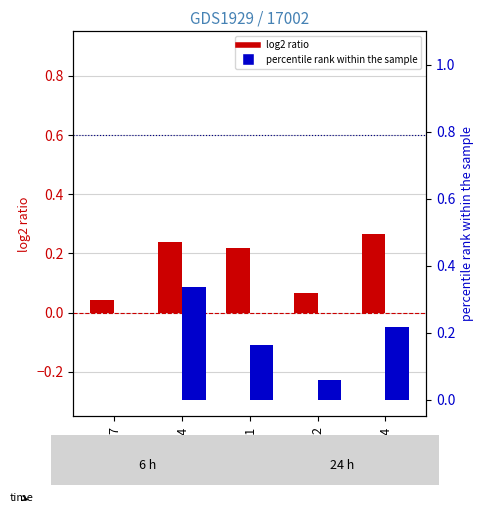

How many job431_scenario2_860 values are between 0 and 1?

5